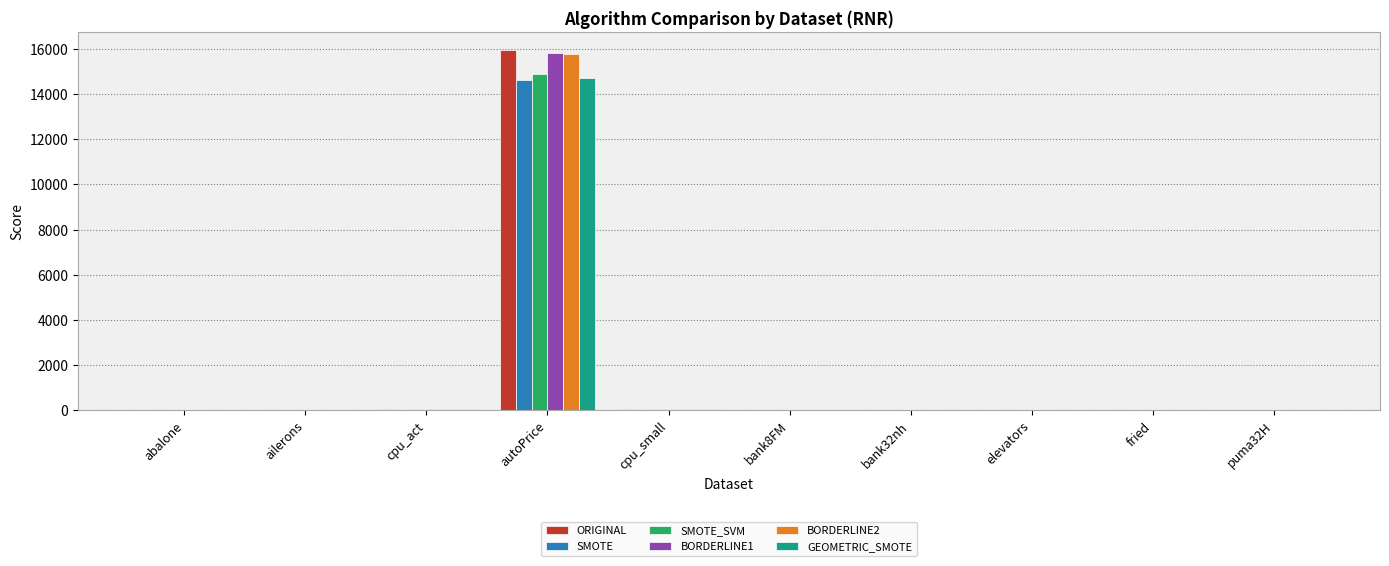

How many groups of bars are there?

10